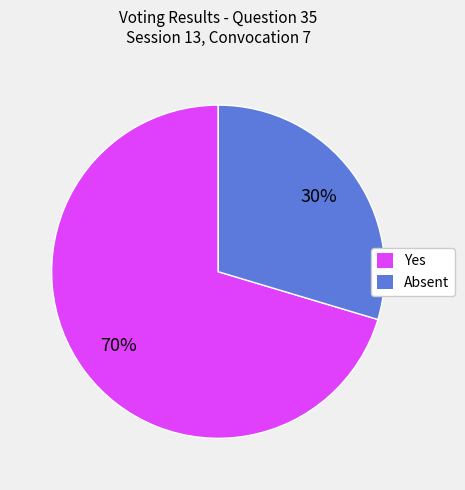

To the nearest percent, what is the average slice percentage?

50%